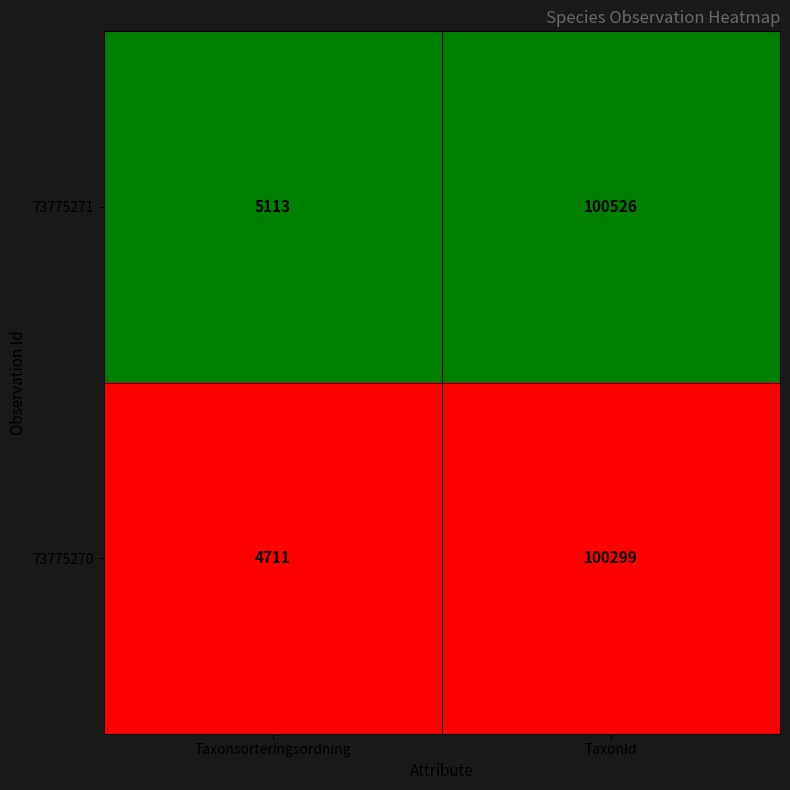

True or false: 73775271 has a value of 5113 at Taxonsorteringsordning.

True